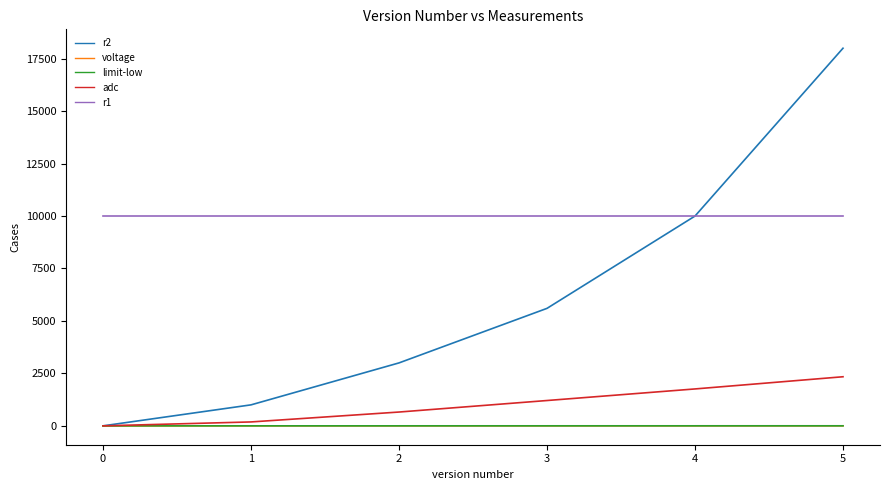

True or false: adc has more than 1 points higher than both neighbors.

False